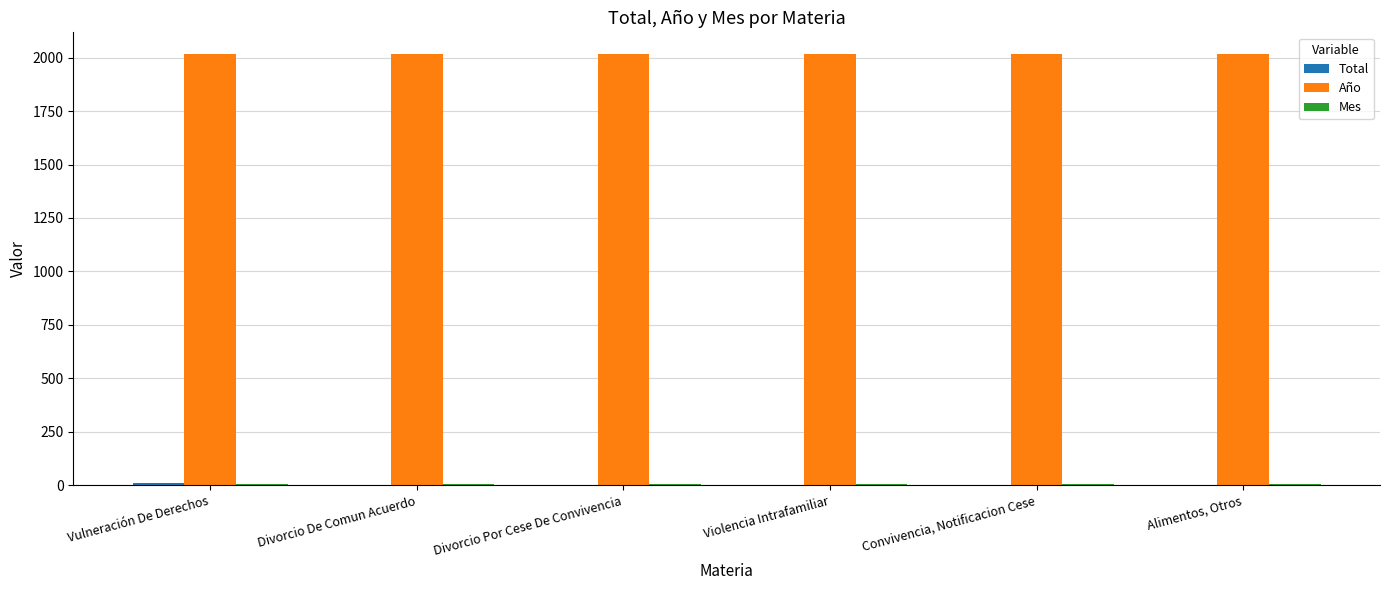

The Año series shows 2018 at Convivencia, Notificacion Cese. True or false?

True